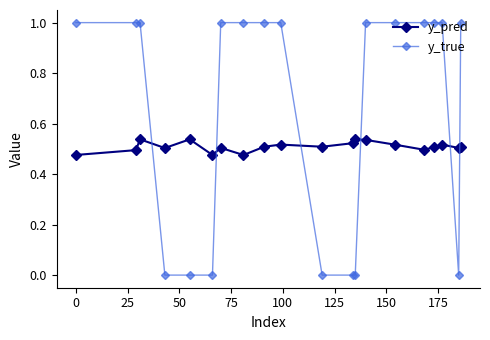

Which series has the widest spread of values?

y_true